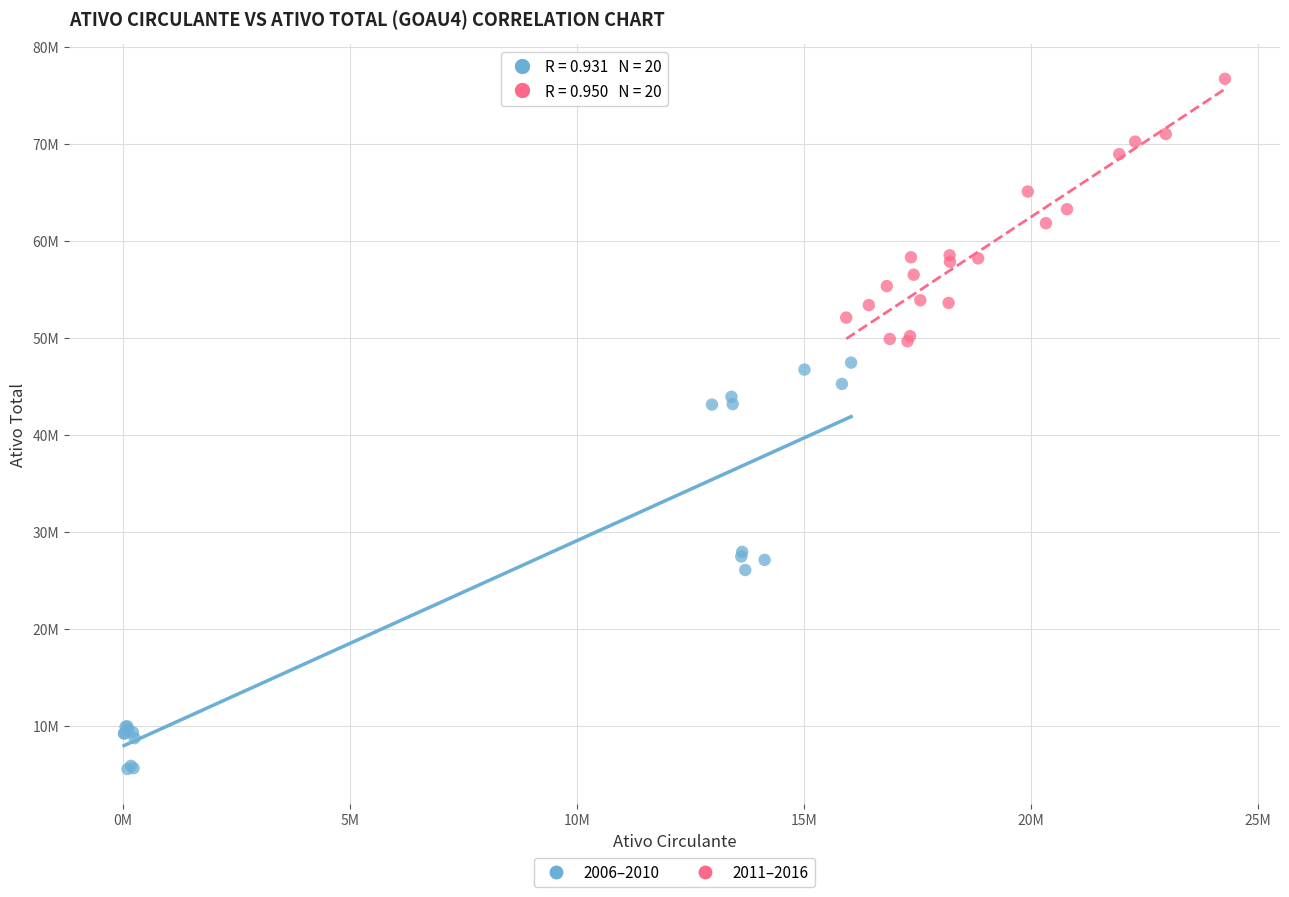

What are all the series names shown in the legend?

2006–2010, 2011–2016